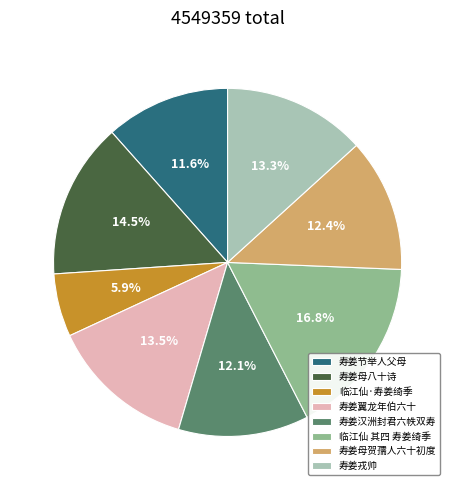

Is it true that 寿姜汉洲封君六帙双寿 is 1% of the pie?

False